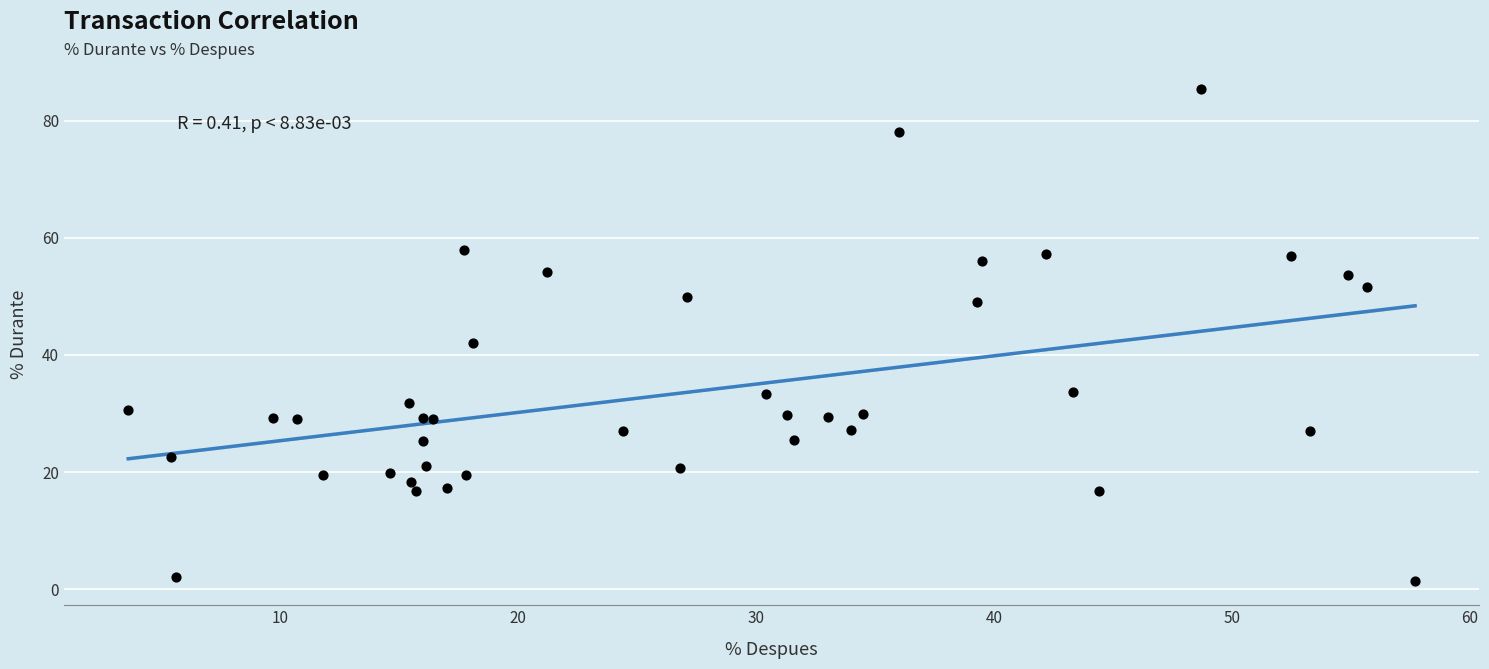

What Y value in the scatter plot is closest to 43?

42.0